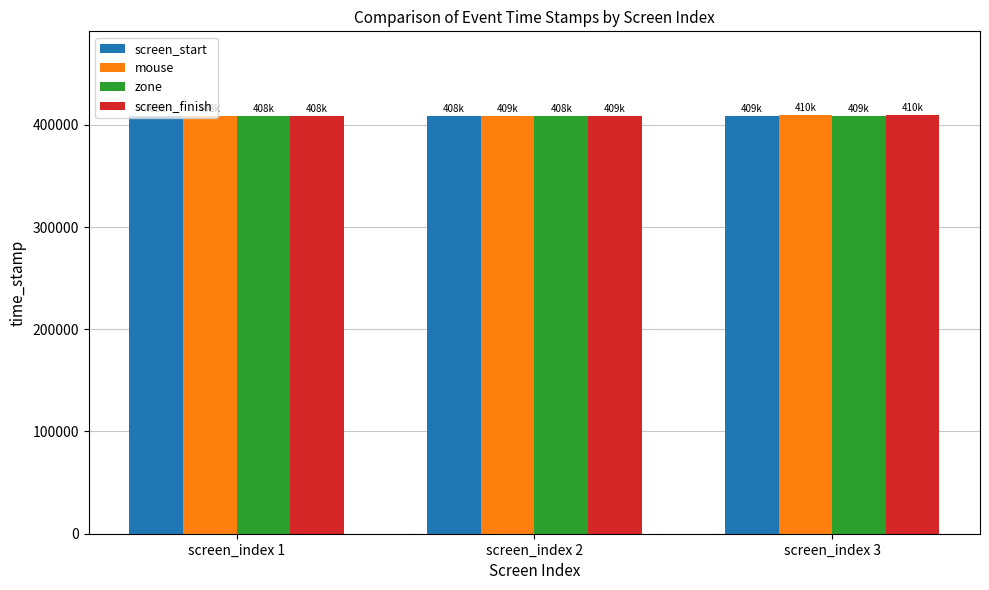

What is the sum of all zone values?

1225444